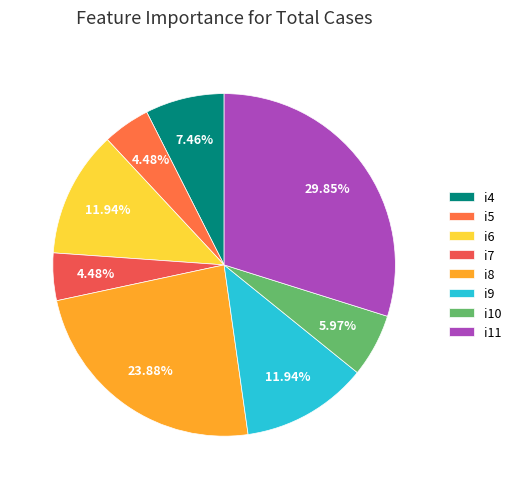

Is there any slice that represents more than half of the pie?

No